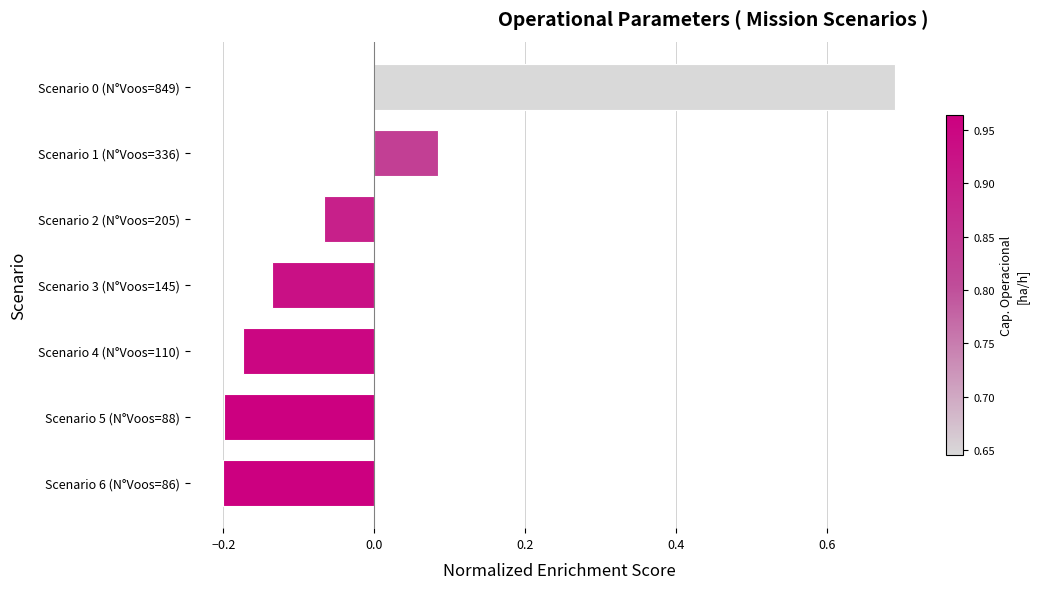

What position from the top is Scenario 5 (N°Voos=88)?

6